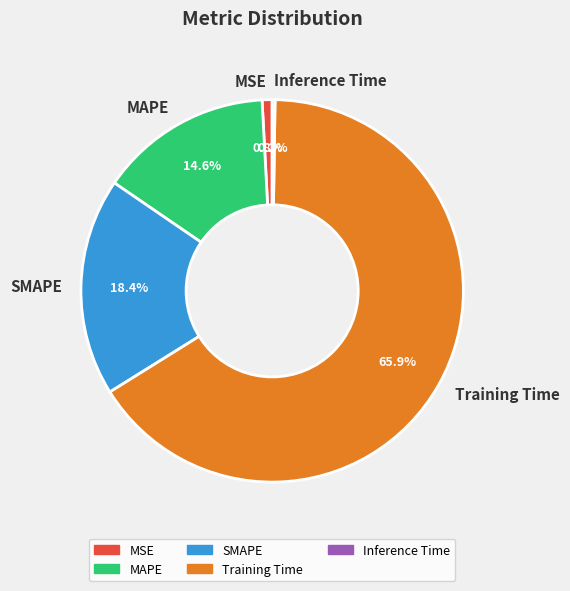

Which category has the biggest portion of the pie?

Training Time